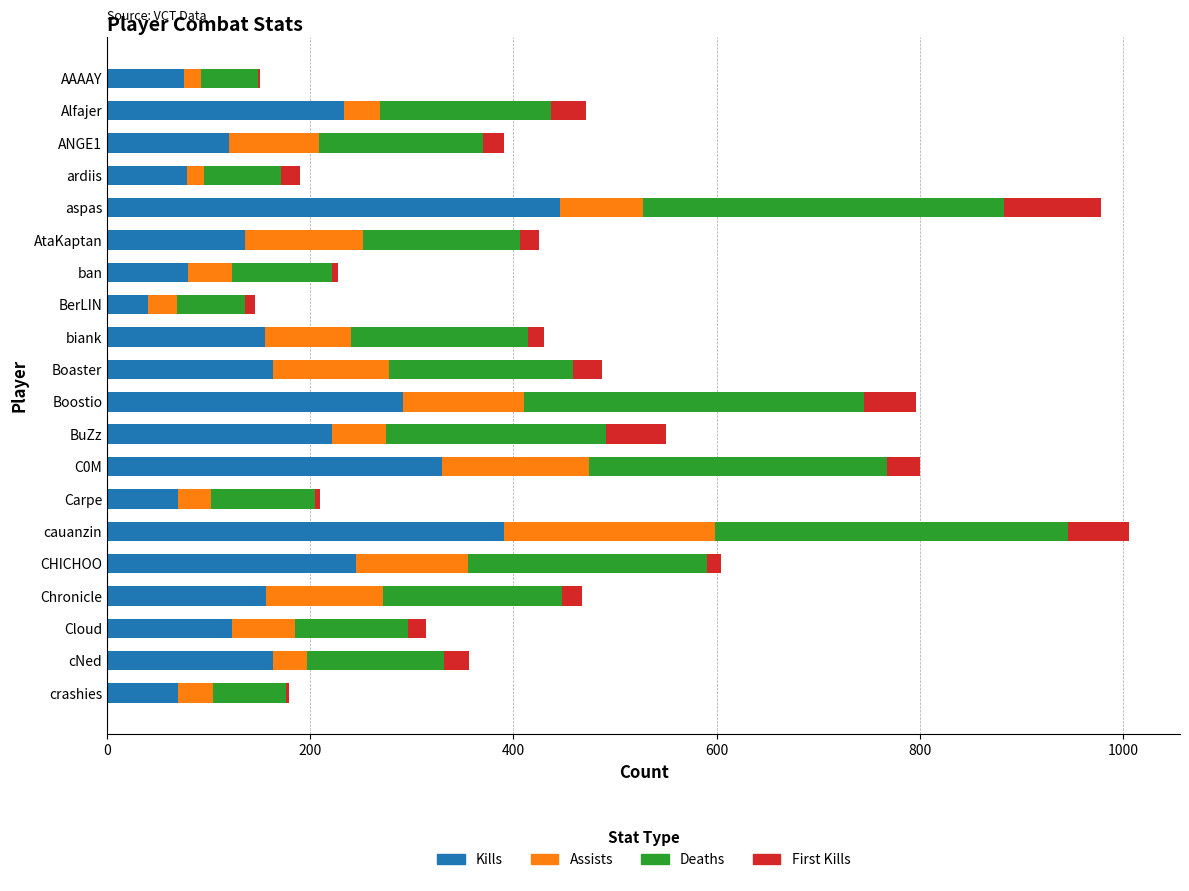

True or false: Kills has a value of 156 at Chronicle.

True